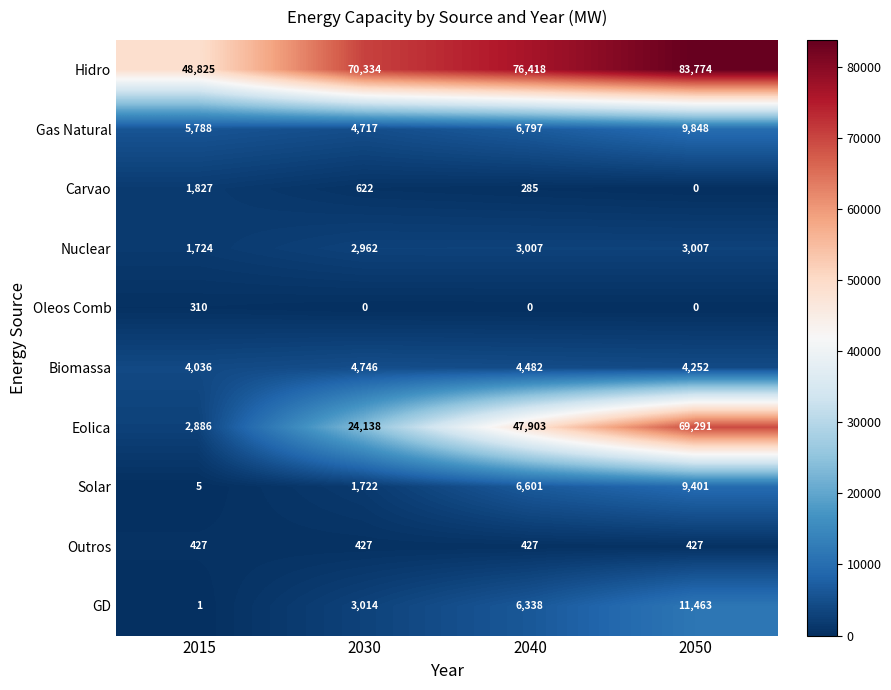

Which series has the widest spread of values?

Eolica